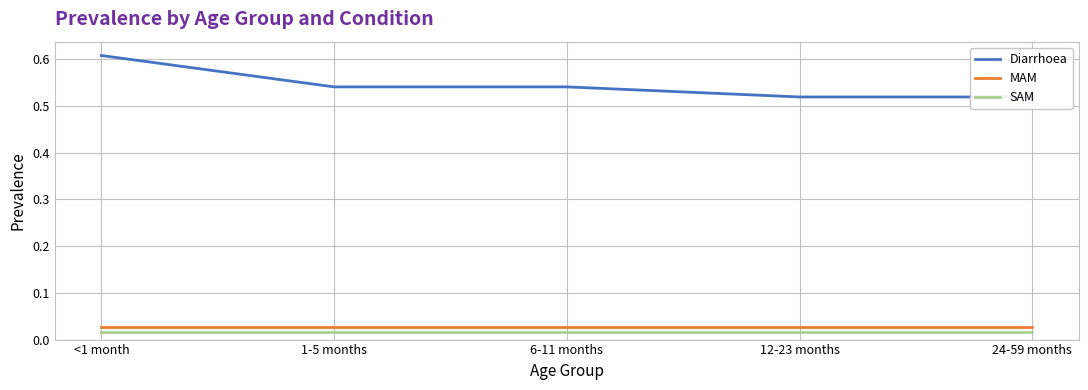

Is it true that MAM equals 0.0 at 6-11 months?

True